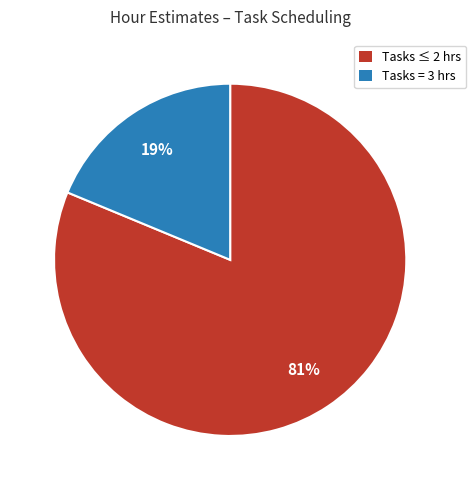

How many segments does this pie chart have?

2